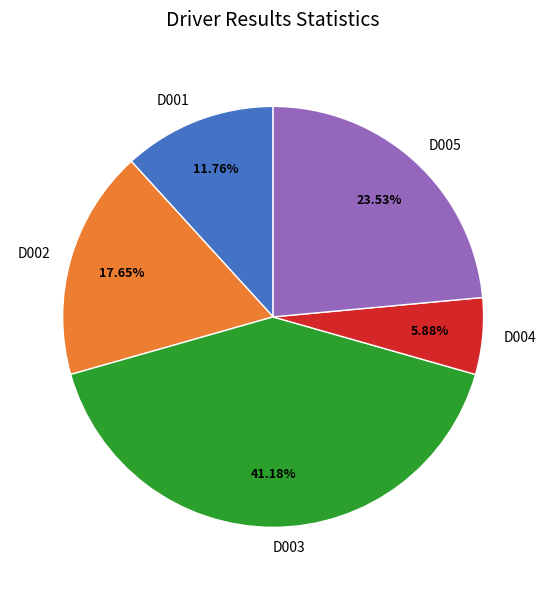

Is there a majority slice in this chart?

No